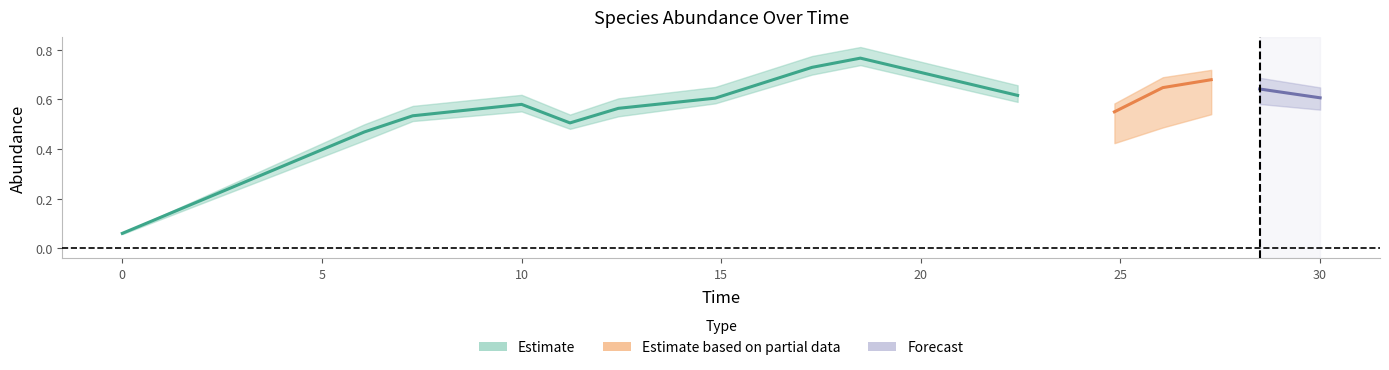

Does the chart display data point markers on the line(s)?

No